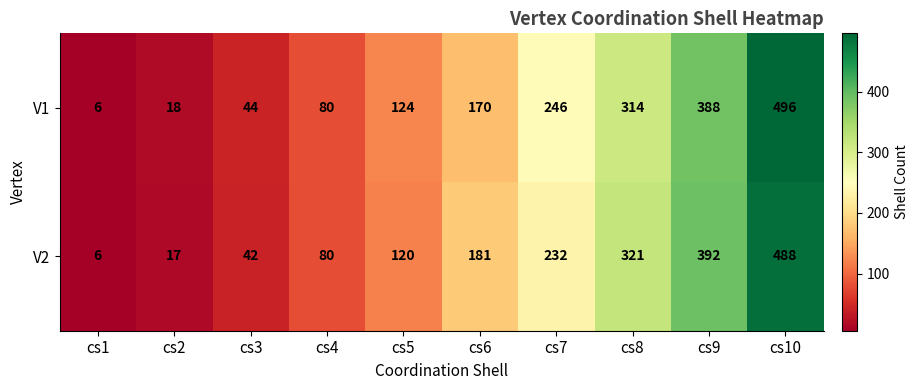

How many values in the V1 series are below 170?

5